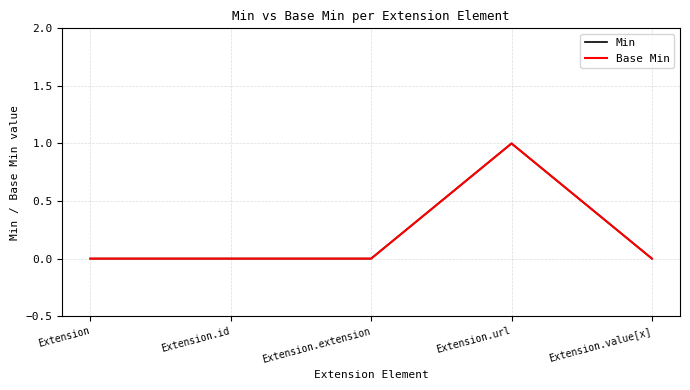

Is this an area chart (filled region under the line)?

No